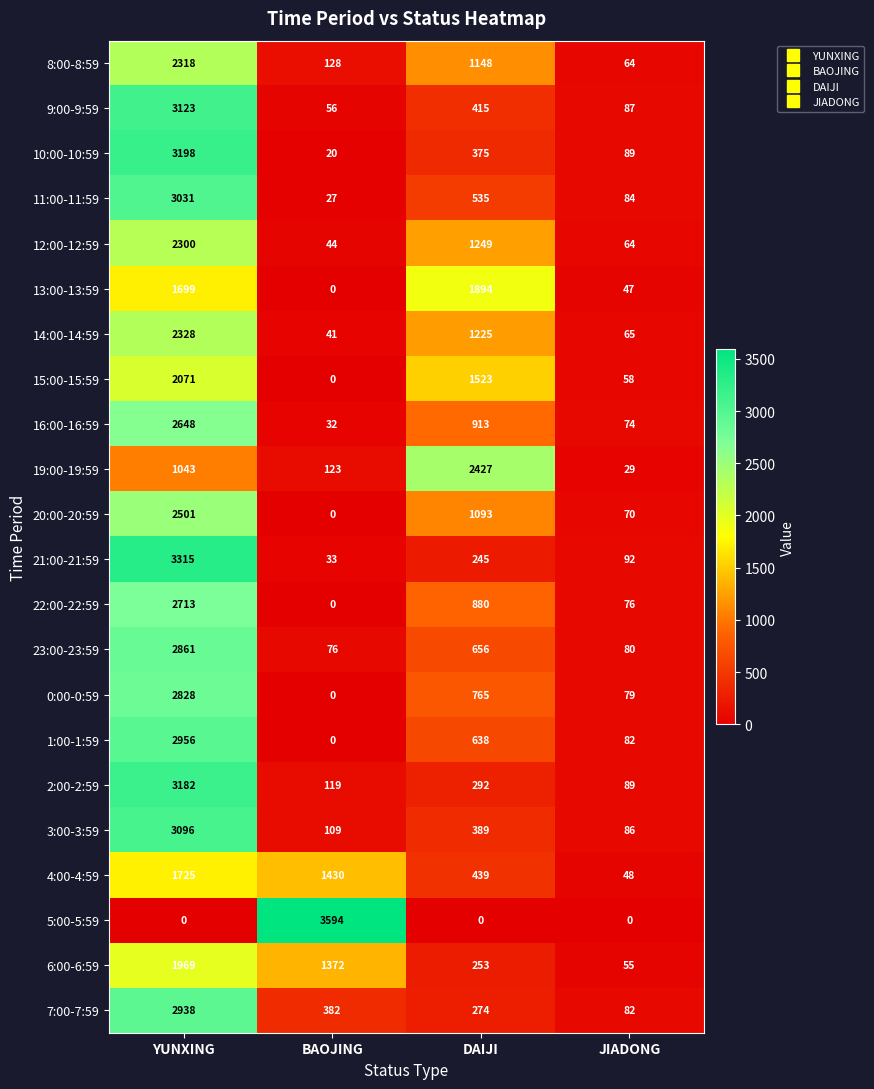

Rank the series by their maximum value, from highest to lowest.

5:00-5:59, 21:00-21:59, 10:00-10:59, 2:00-2:59, 9:00-9:59, 3:00-3:59, 11:00-11:59, 1:00-1:59, 7:00-7:59, 23:00-23:59, 0:00-0:59, 22:00-22:59, 16:00-16:59, 20:00-20:59, 19:00-19:59, 14:00-14:59, 8:00-8:59, 12:00-12:59, 15:00-15:59, 6:00-6:59, 13:00-13:59, 4:00-4:59